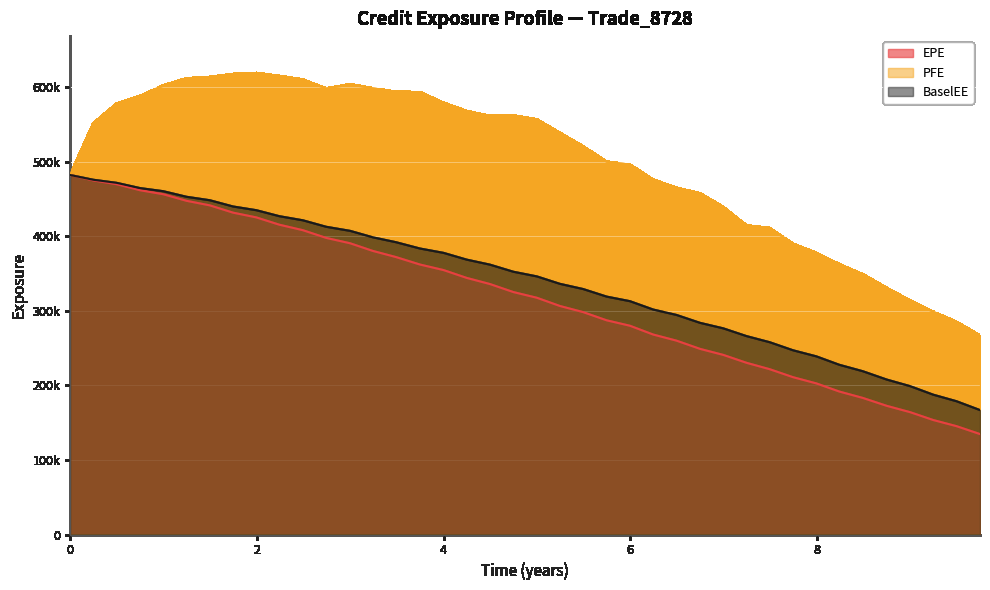

What is the sum of the EPE values at 7.24658 and 1.74521?

661871